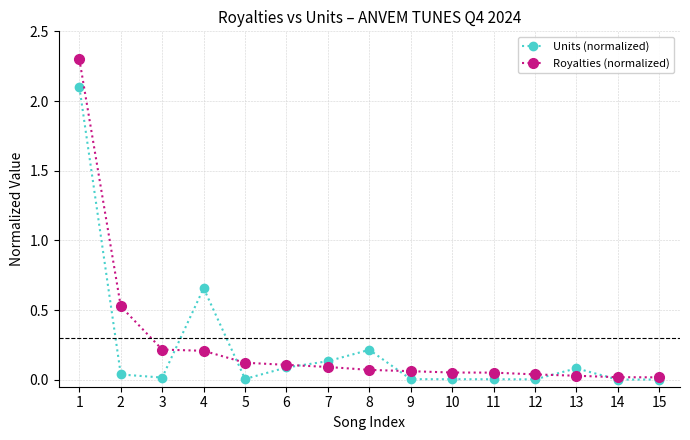

Which series has the largest range (max minus min)?

Royalties (normalized)